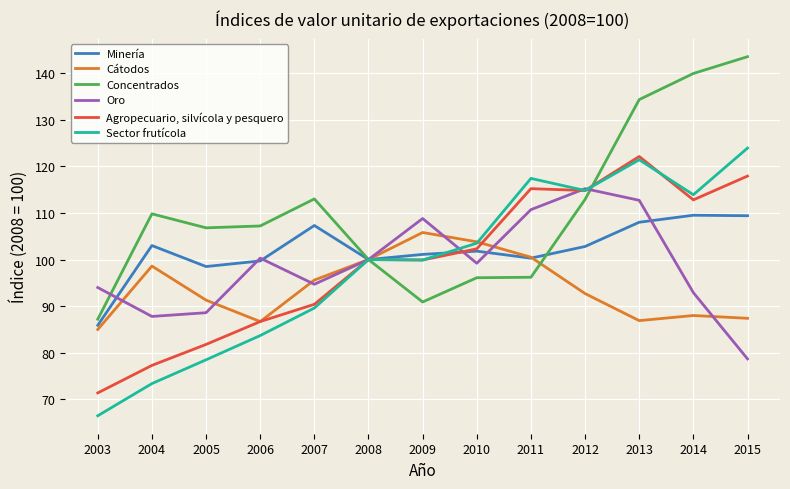

What value does the Cátodos series have at 2008?

100.0